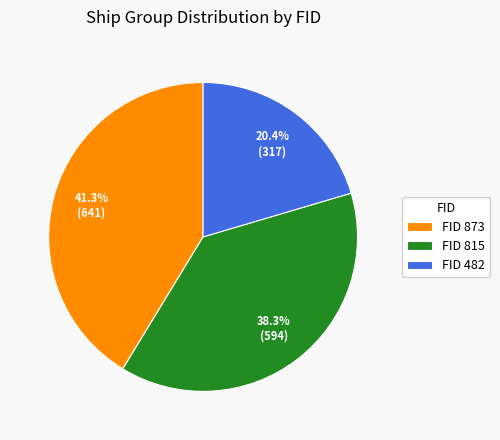

Which has a higher value, FID 815 or FID 873?

FID 873